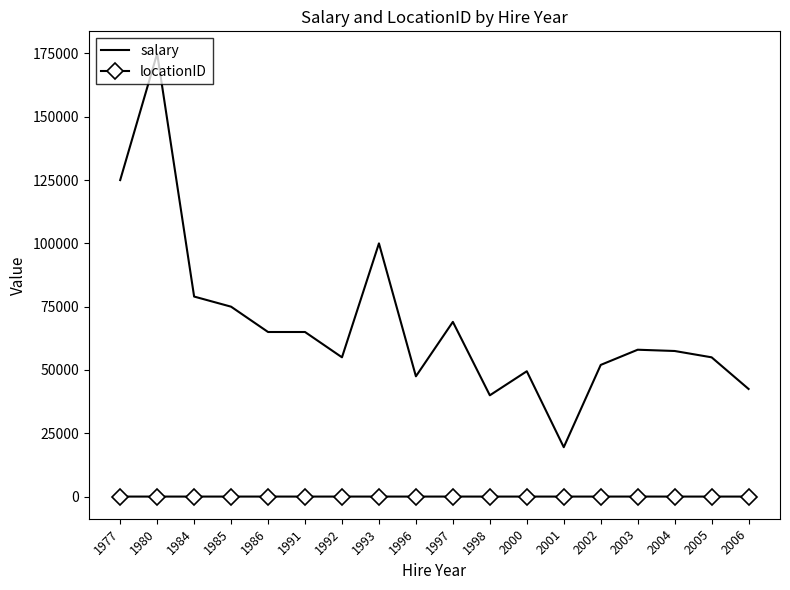

List the series in order of their overall mean, lowest first.

locationID, salary